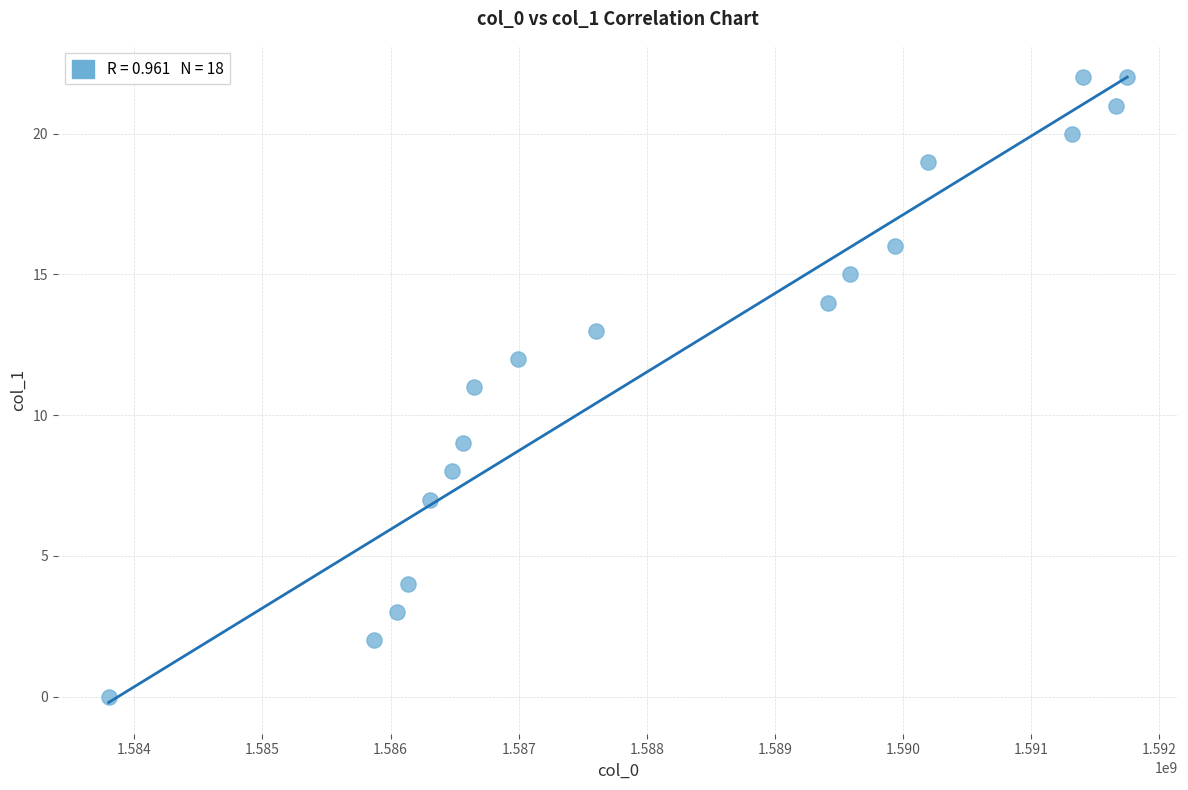

What is the range of Y values (max minus min)?

22